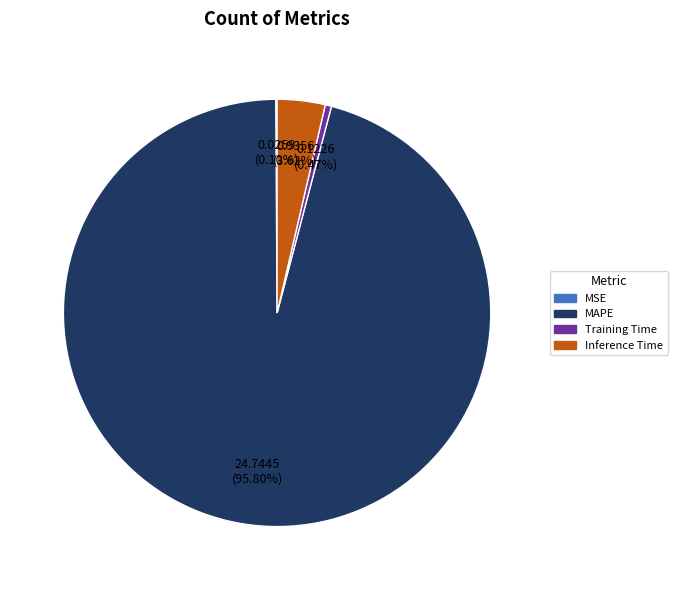

What is the largest slice in the pie chart?

MAPE